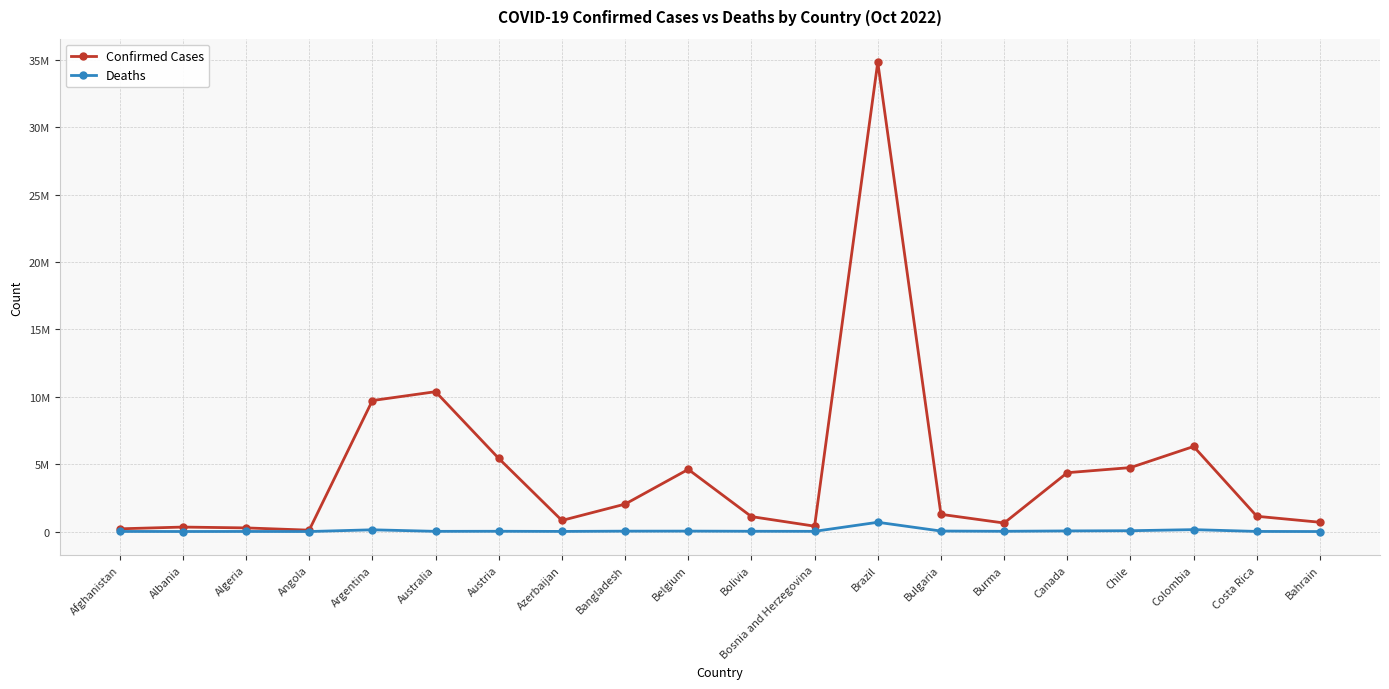

Is the value of Confirmed Cases at Bahrain greater than the value of Deaths at Albania?

Yes